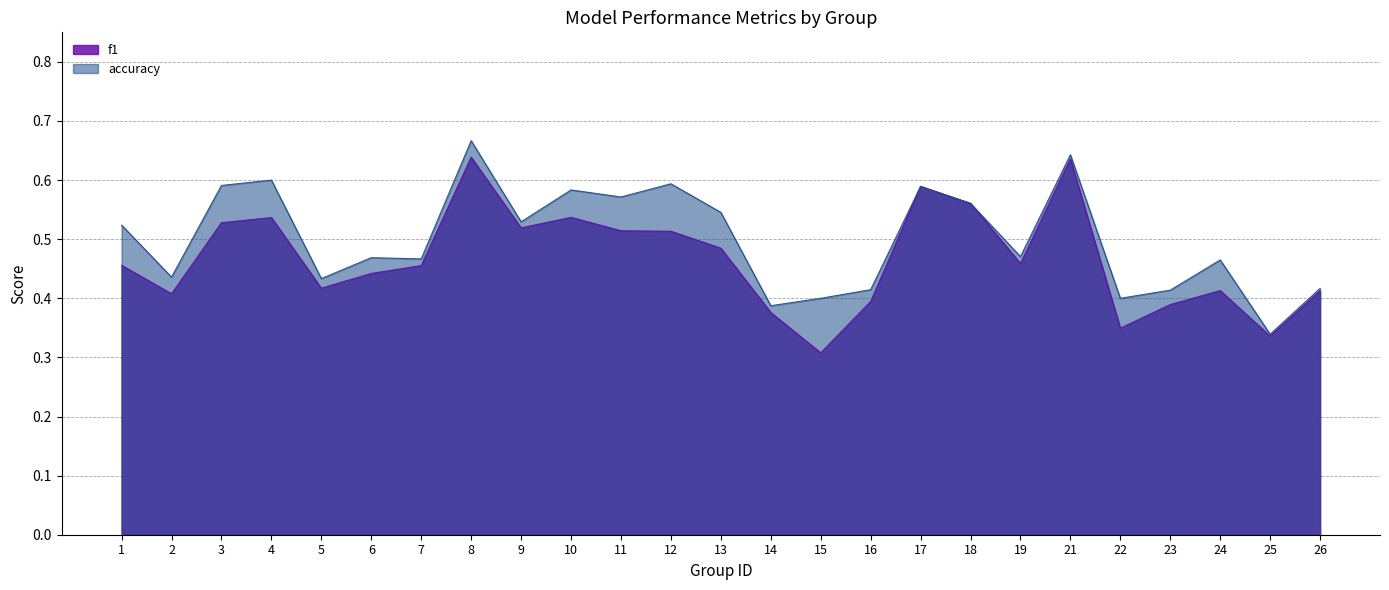

Which series has the largest total across all categories?

accuracy